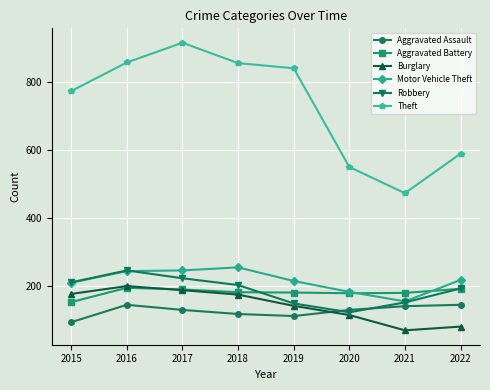

After their last crossing, which series has the higher values: Aggravated Battery or Burglary?

Aggravated Battery